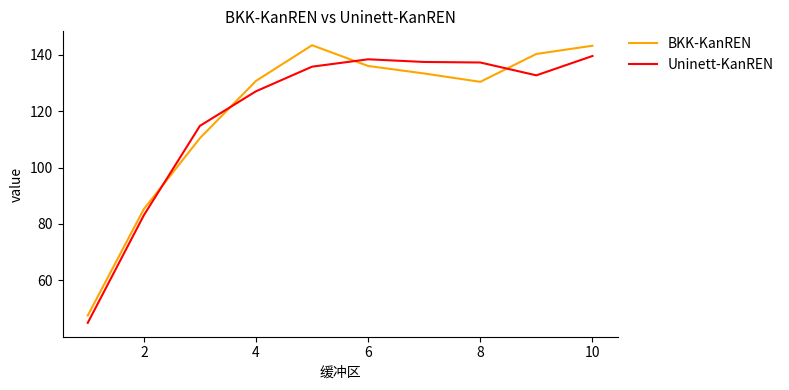

What are all the series names shown in the legend?

BKK-KanREN, Uninett-KanREN